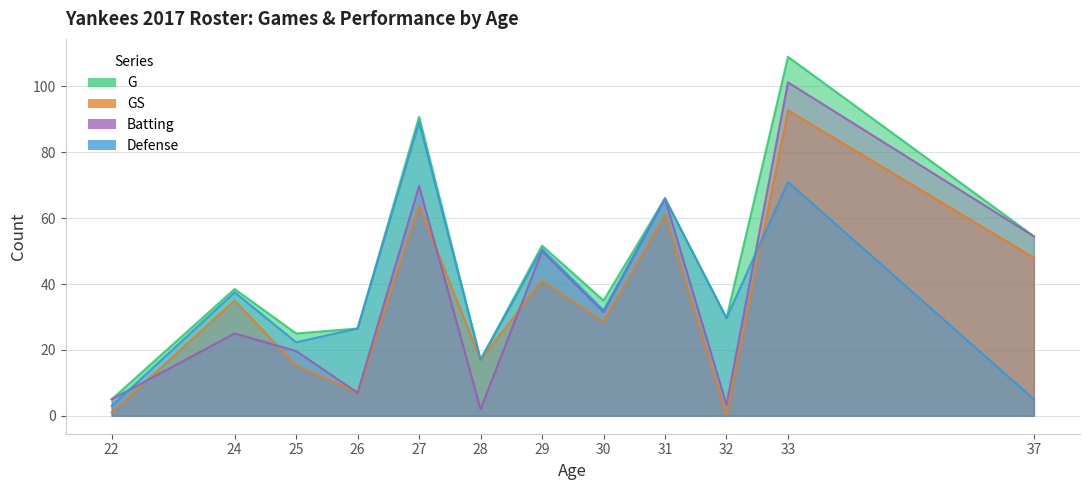

True or false: Batting has more than 2 points higher than both neighbors.

True